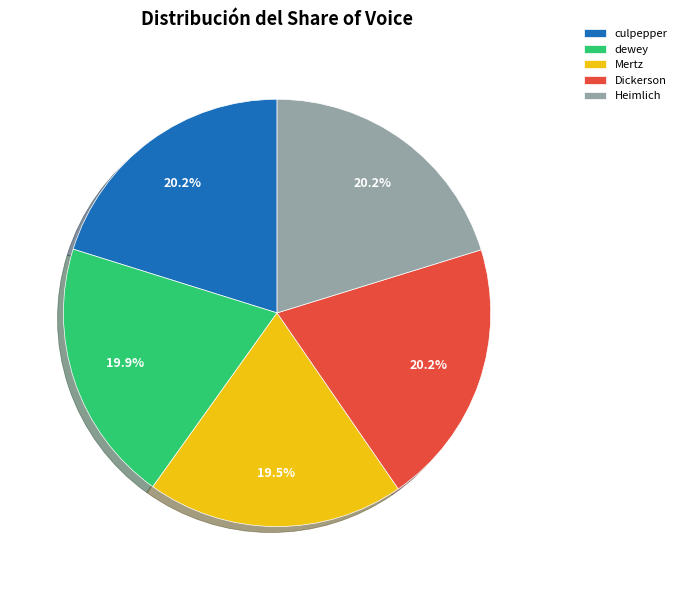

Is there a majority slice in this chart?

No